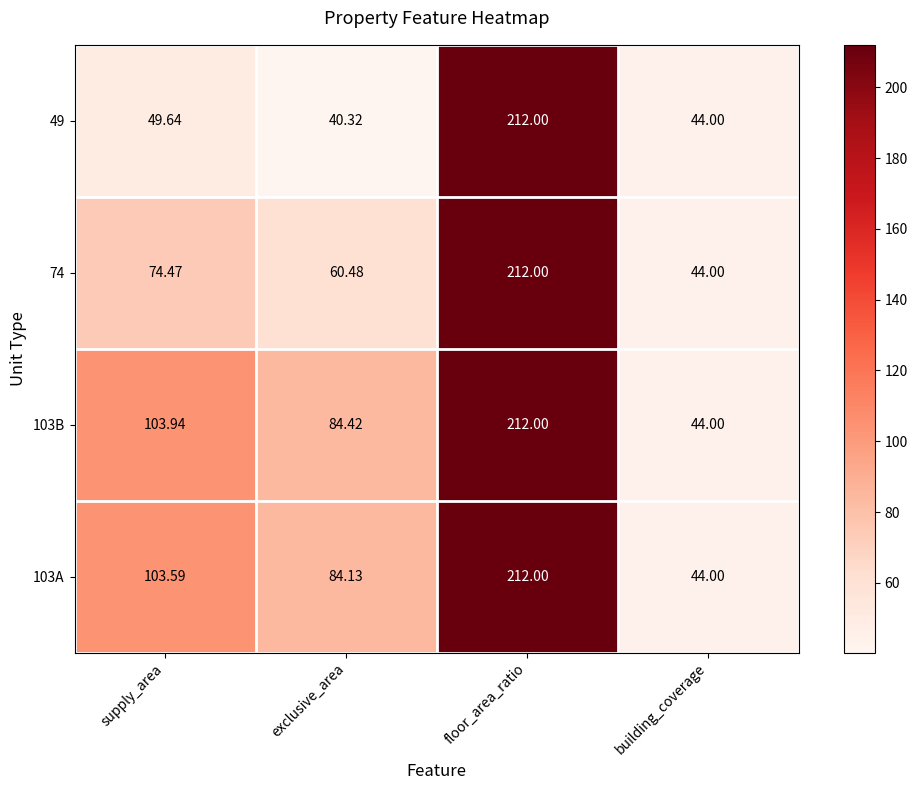

At which category is the sum across all series the highest?

floor_area_ratio